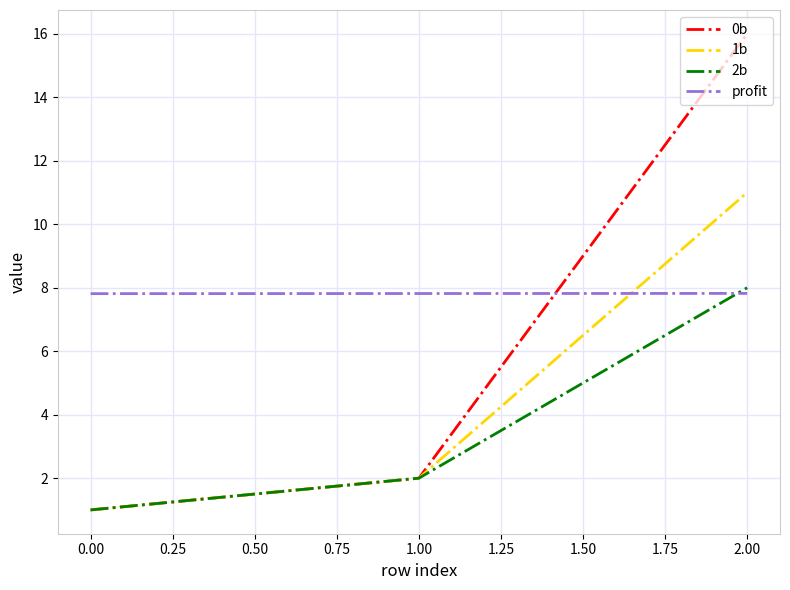

How many series are shown in this chart?

4